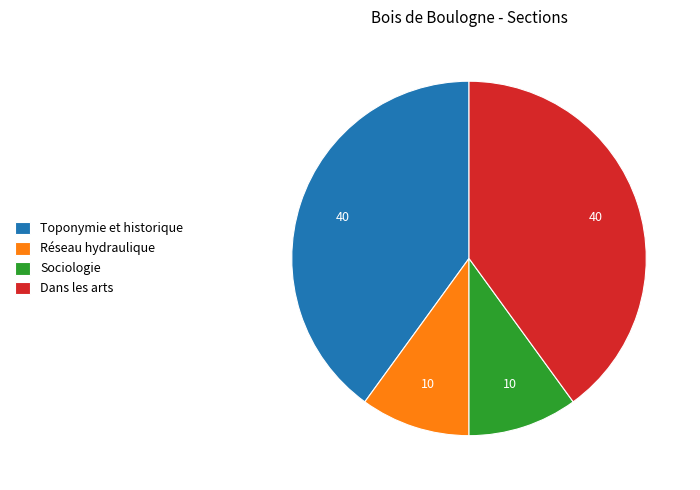

Is the sum of Réseau hydraulique and Sociologie greater than half?

No